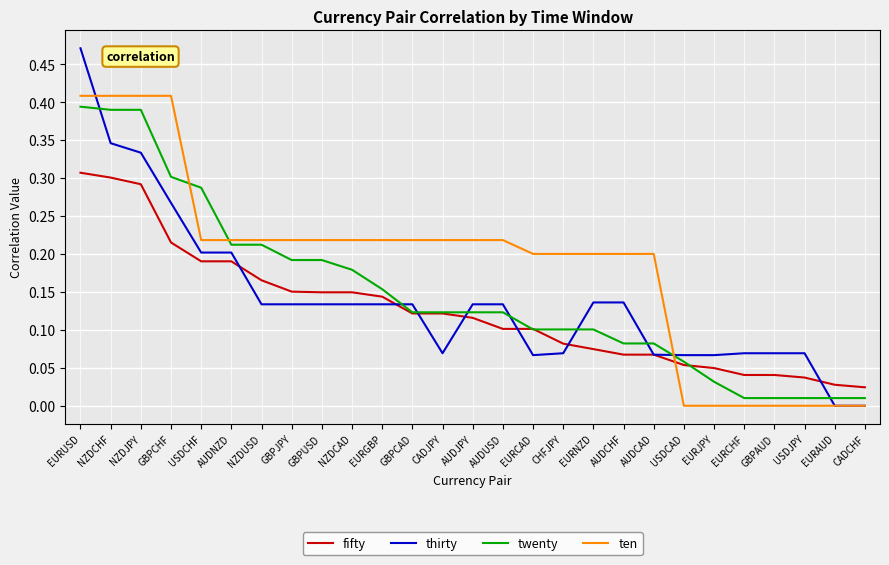

Count the thirty values in the range 0 to 1.

27